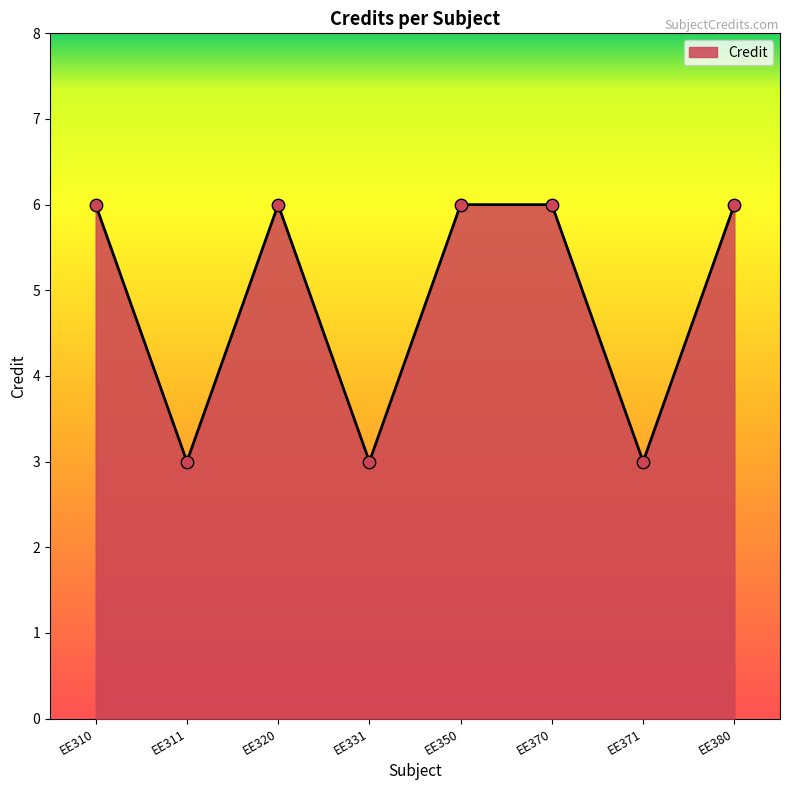

Approximately how many times larger is the value at EE320 compared to EE380?

1.0